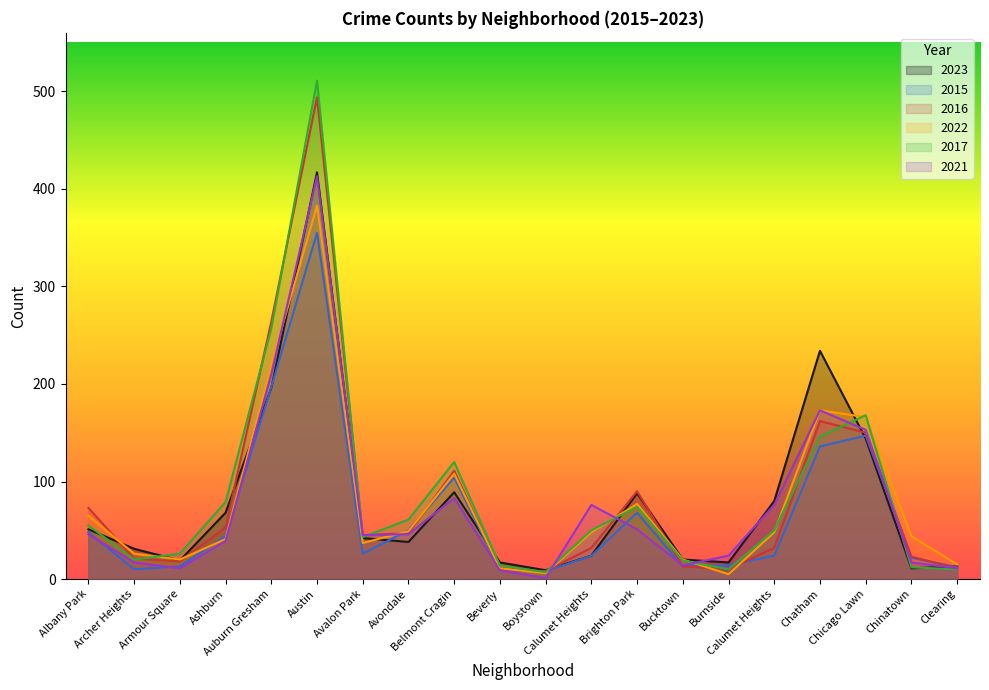

Which category has the lowest value across all series?

Boystown